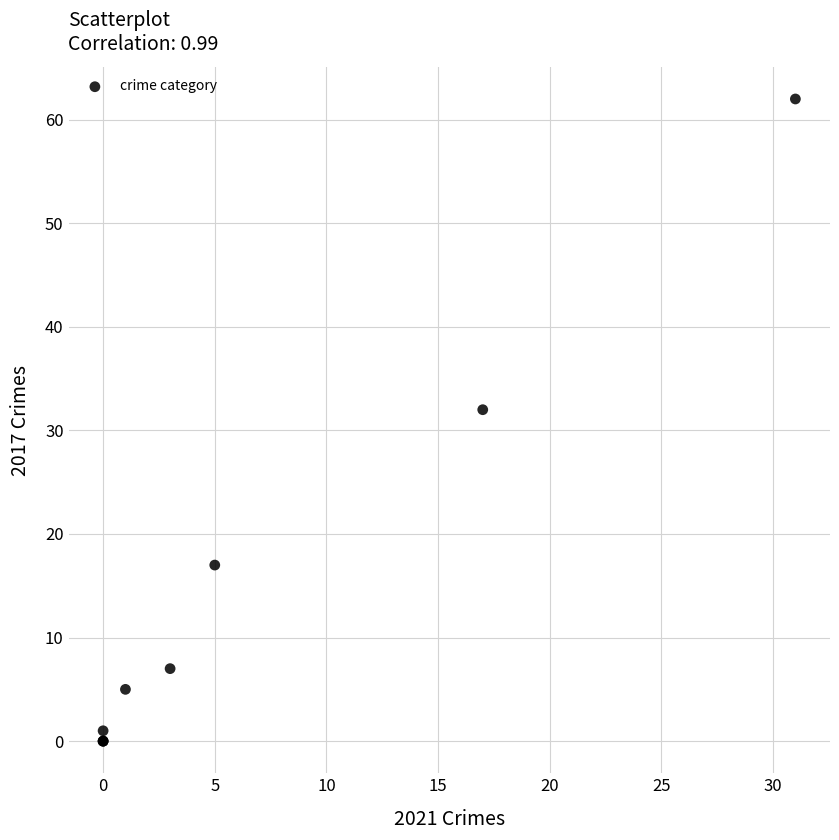

What Y value in the scatter plot is closest to 31?

32